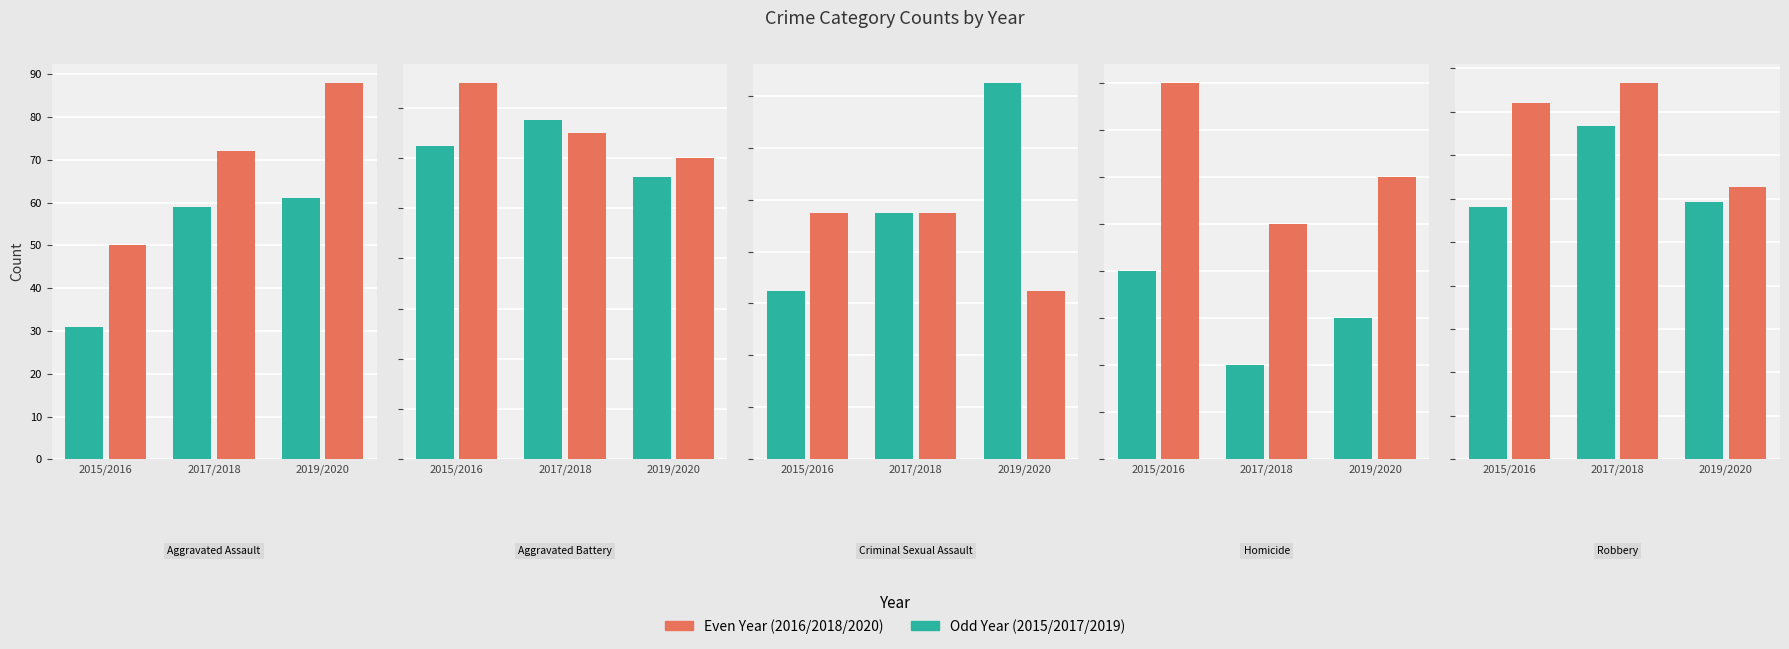

Where does the 2019 series first go above 45?

Aggravated Assault